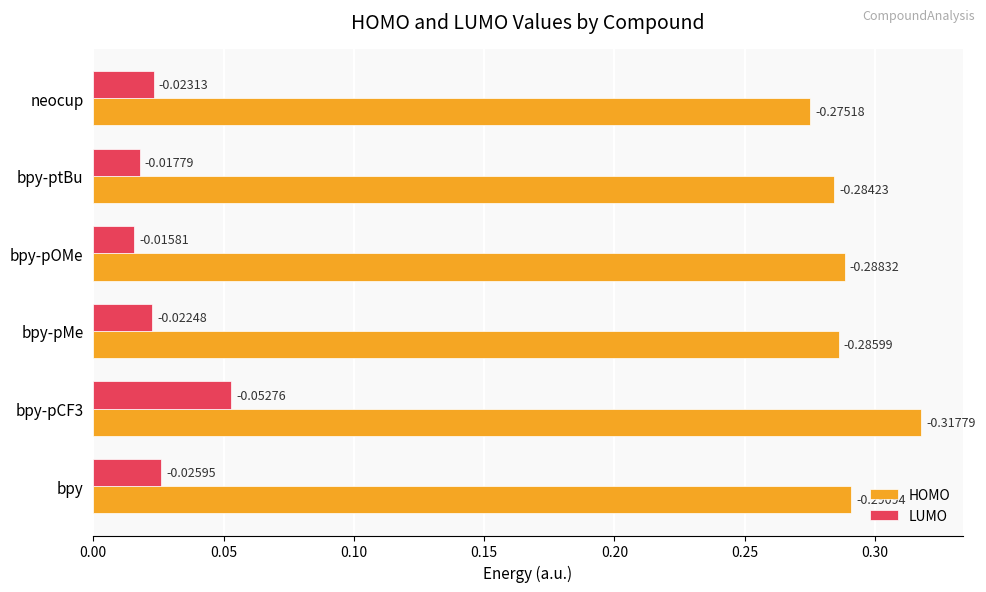

Which series has the widest spread of values?

HOMO